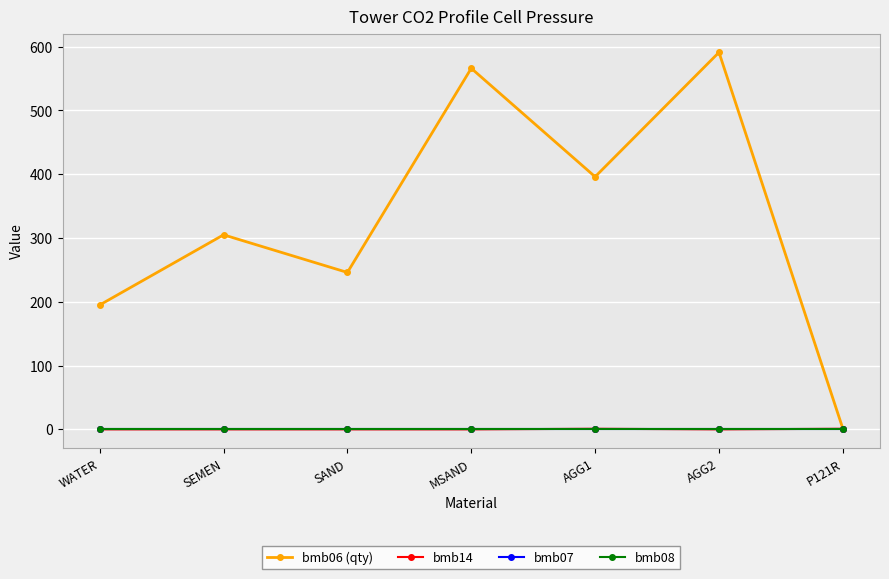

Is it true that bmb06 (qty) equals 591.0 at AGG2?

True